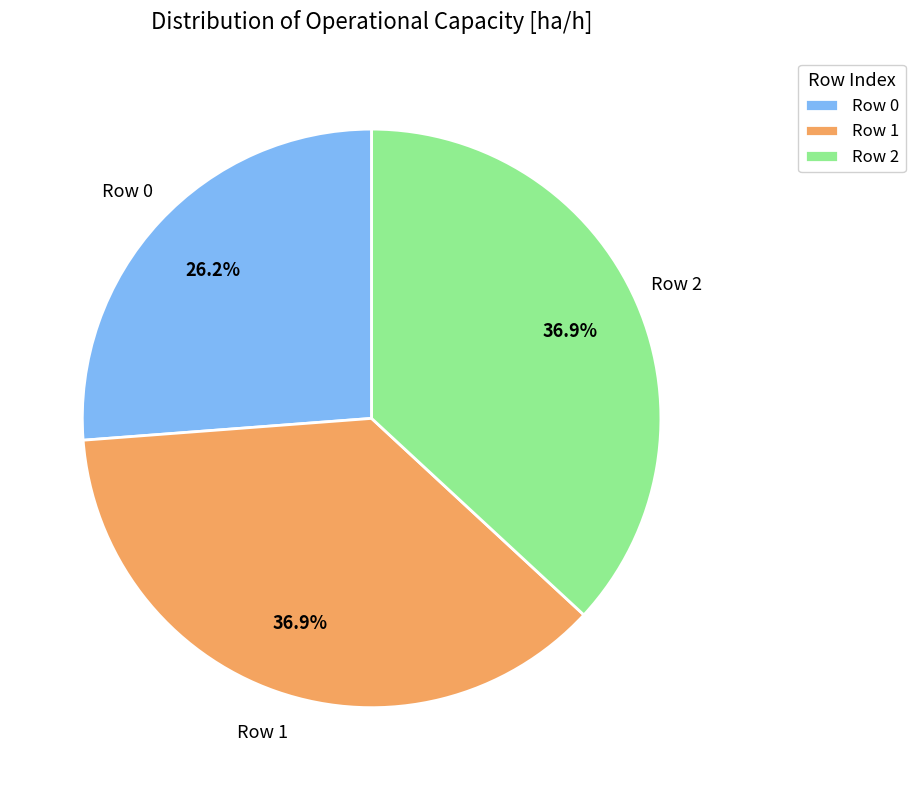

What percentage is NOT represented by Row 0?

73.8%